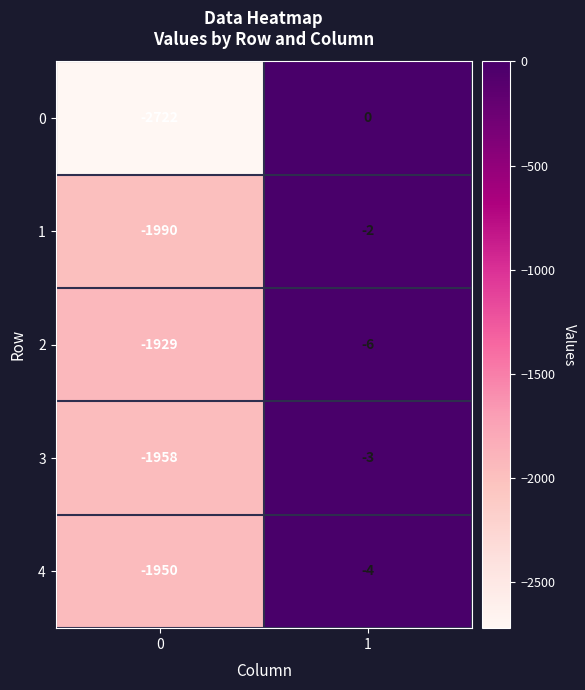

Is it true that 0 equals -3843 at 0?

False